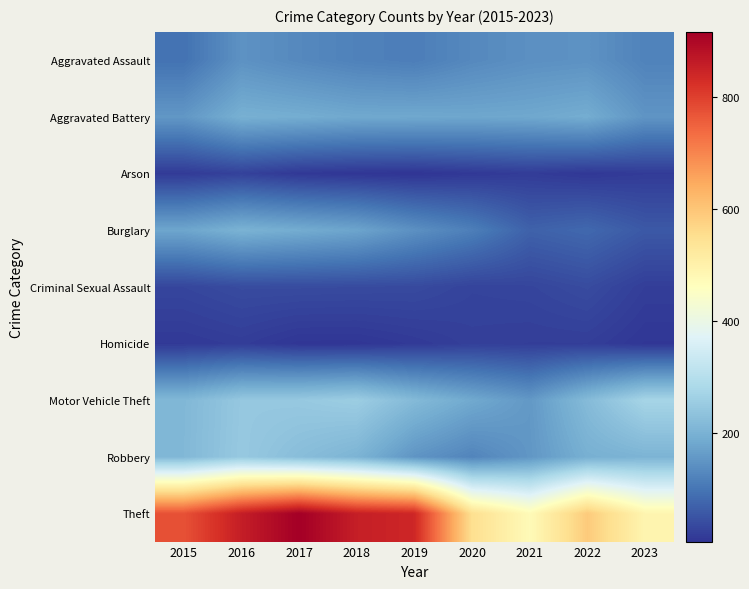

Which series has the largest range (max minus min)?

Theft